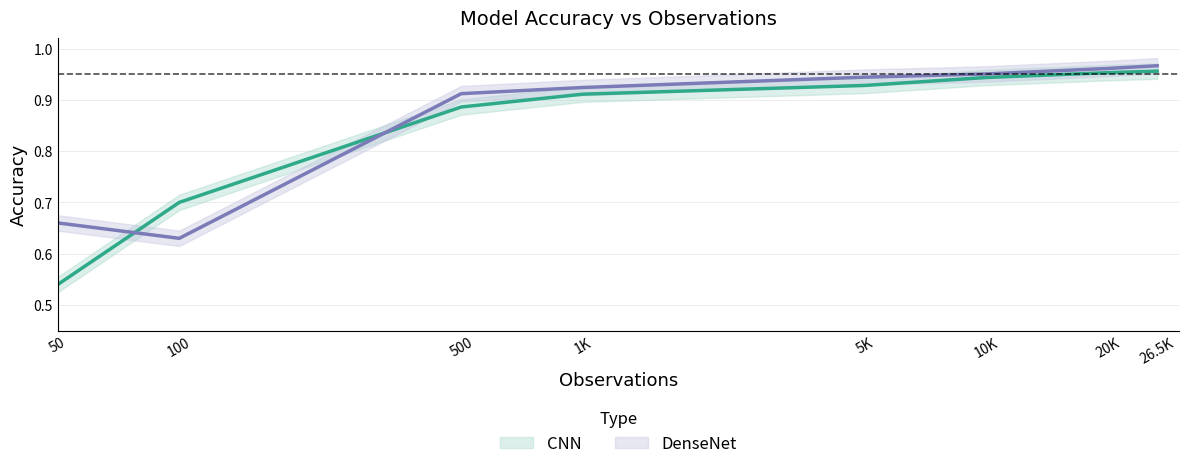

Is this an area chart (filled region under the line)?

No